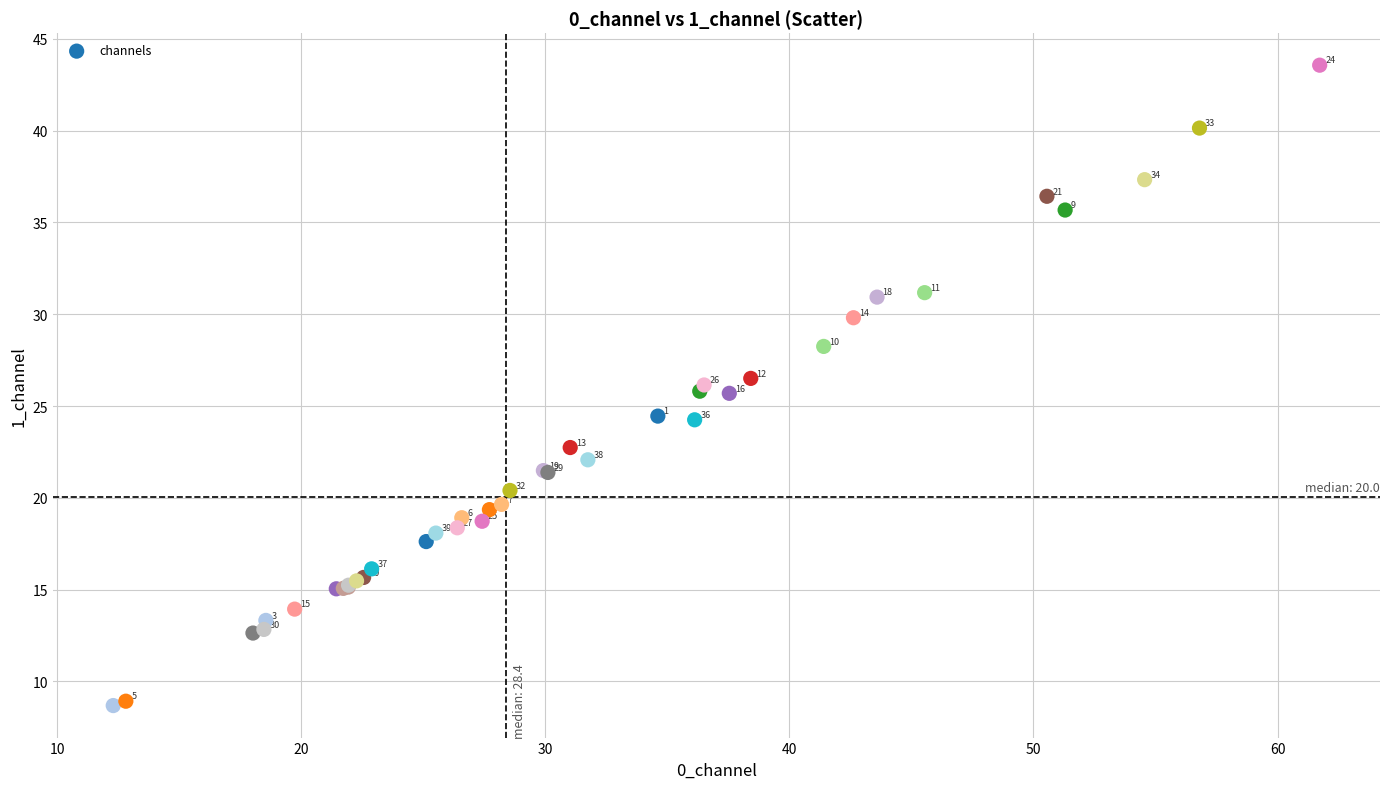

What Y value in the scatter plot is closest to 26?

26.1